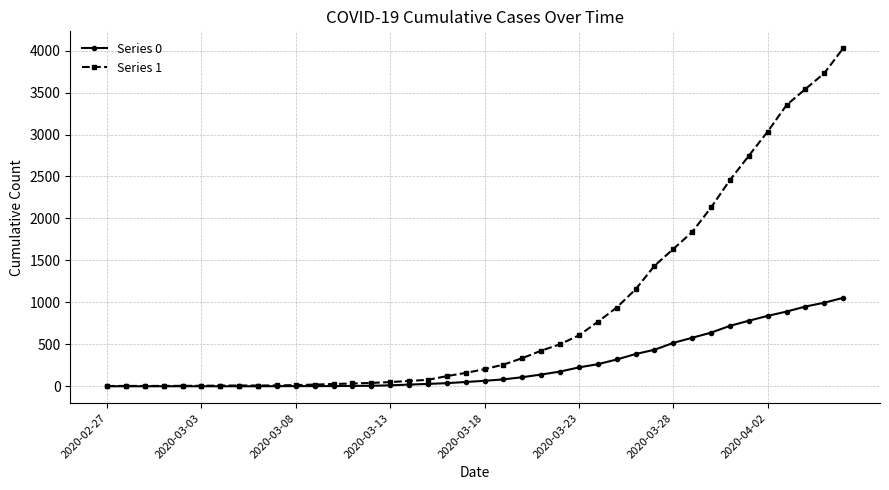

List the series in order of their overall mean, lowest first.

Series 0, Series 1